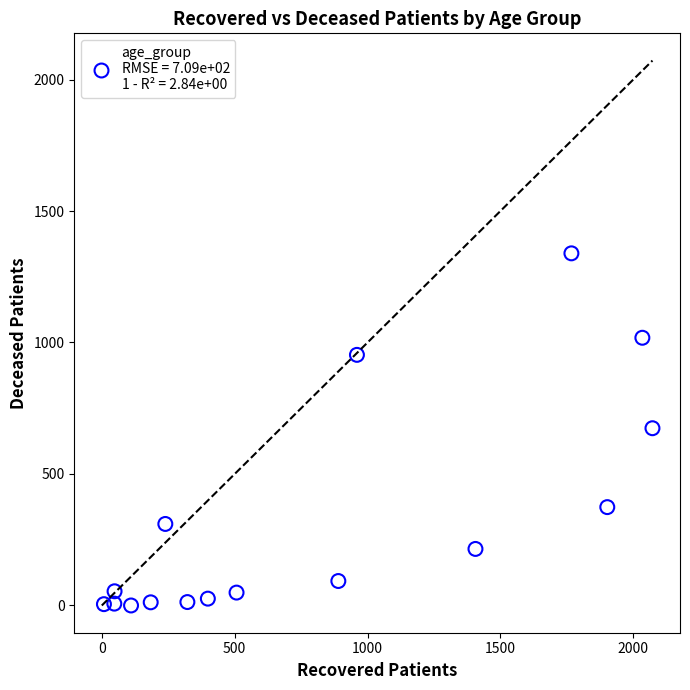

What is the range of X values (max minus min)?

2064